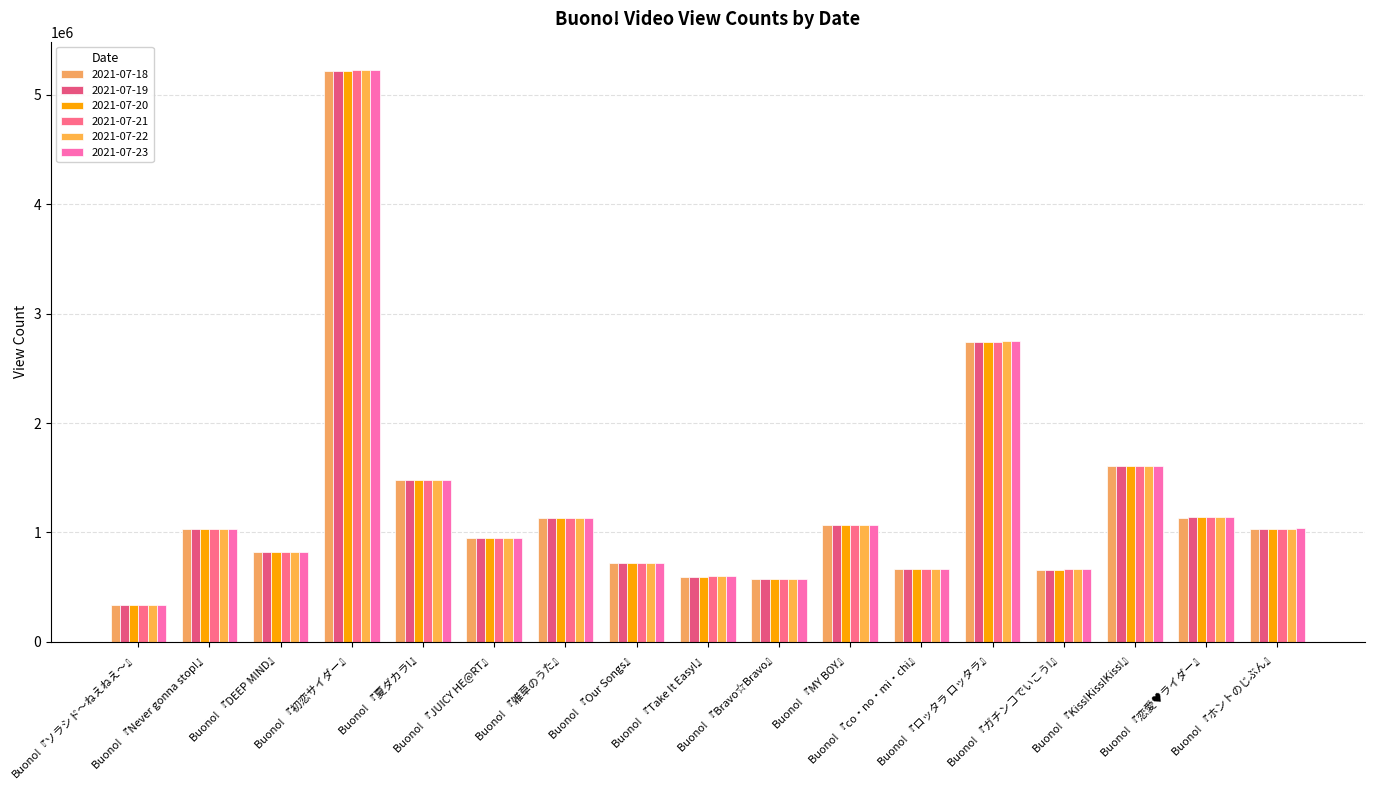

Is it true that 2021-07-22 equals 367751 at Buono! 『Take It Easy!』?

False